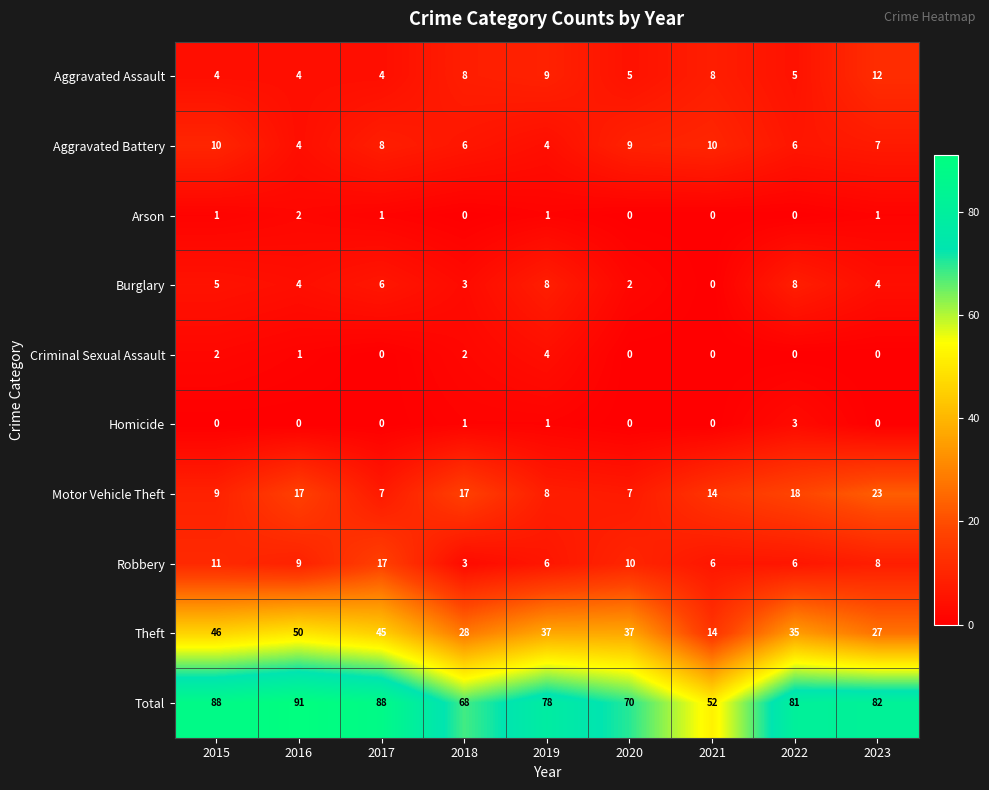

What is the difference between the highest and lowest values at 2015?

88